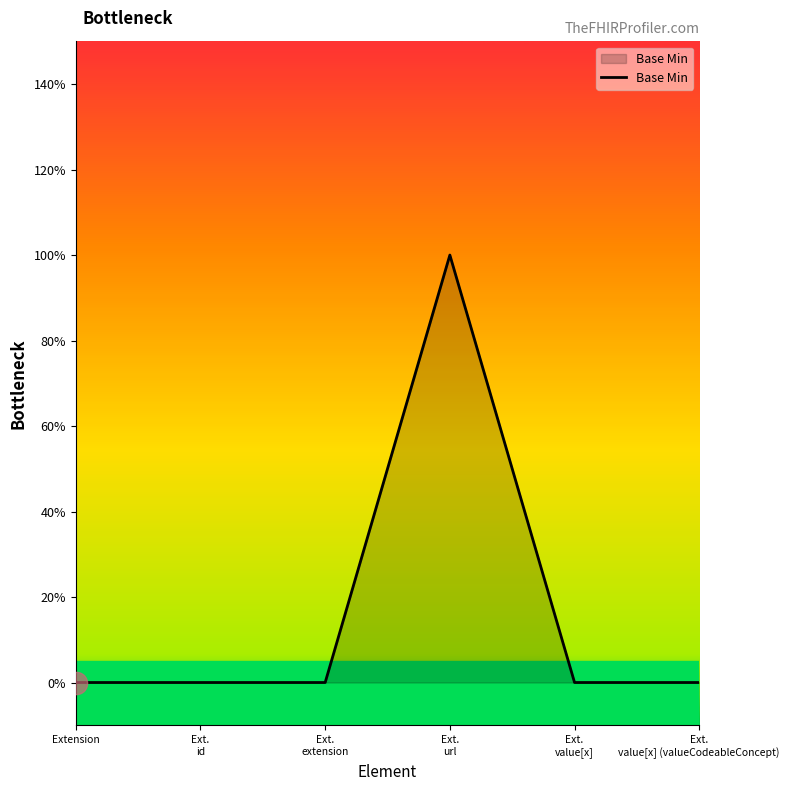

What is the difference between the maximum and minimum values?

1